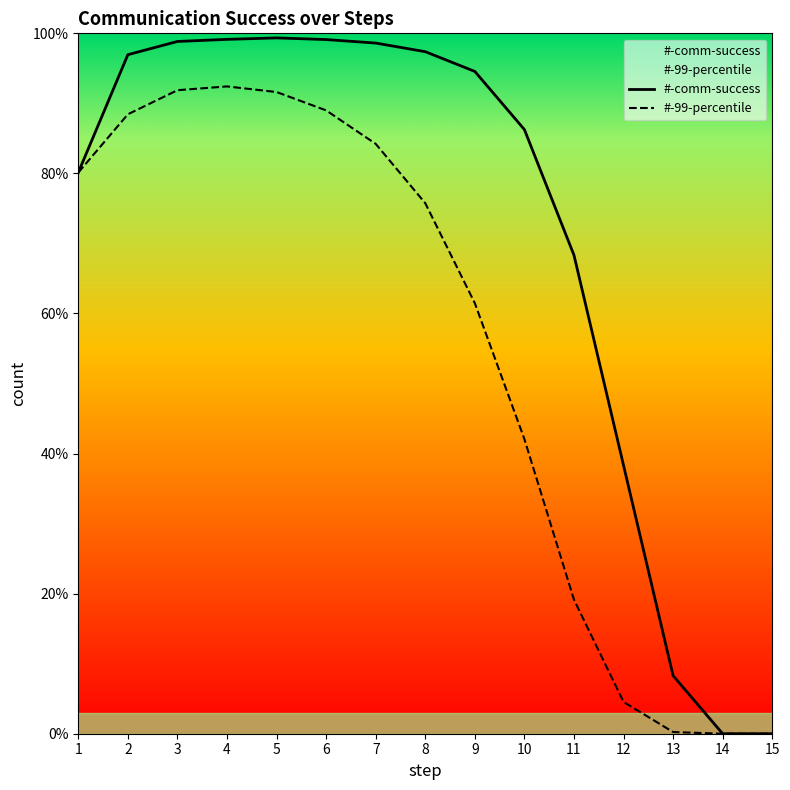

Which series has the largest range (max minus min)?

#-comm-success